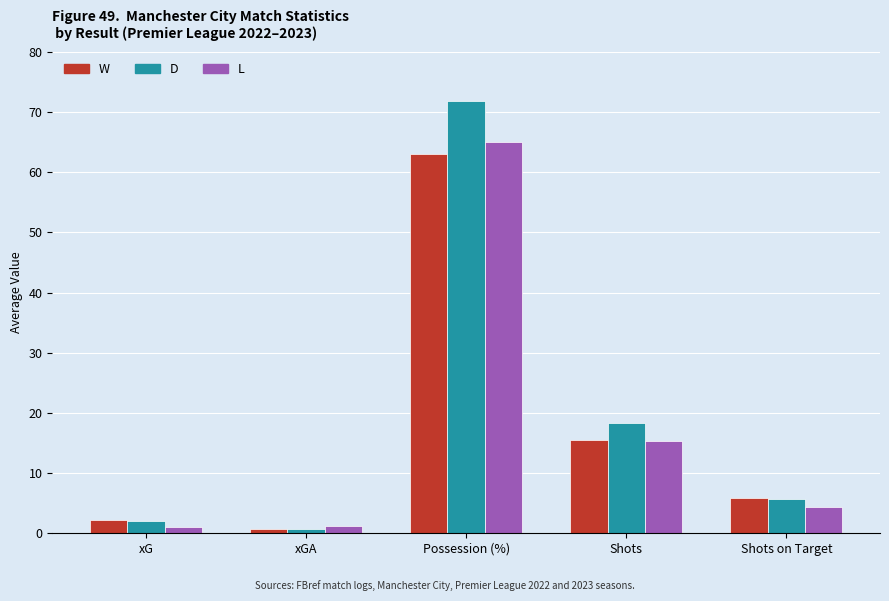

Are the bars horizontal?

No